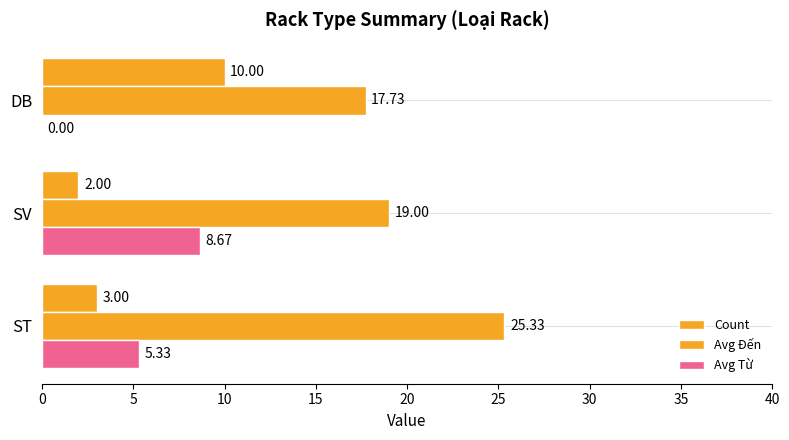

How many data points does each series have?

3